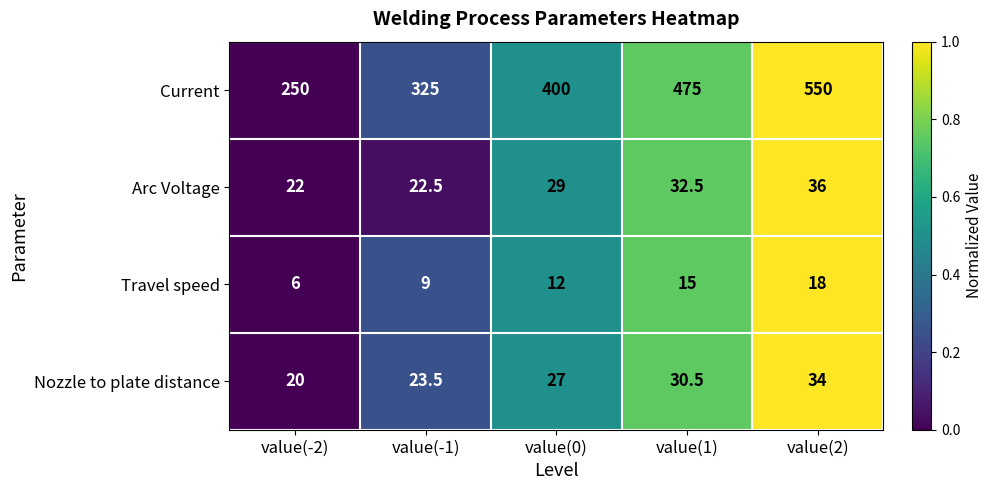

Rank the series by their maximum value, from lowest to highest.

Travel speed, Nozzle to plate distance, Arc Voltage, Current